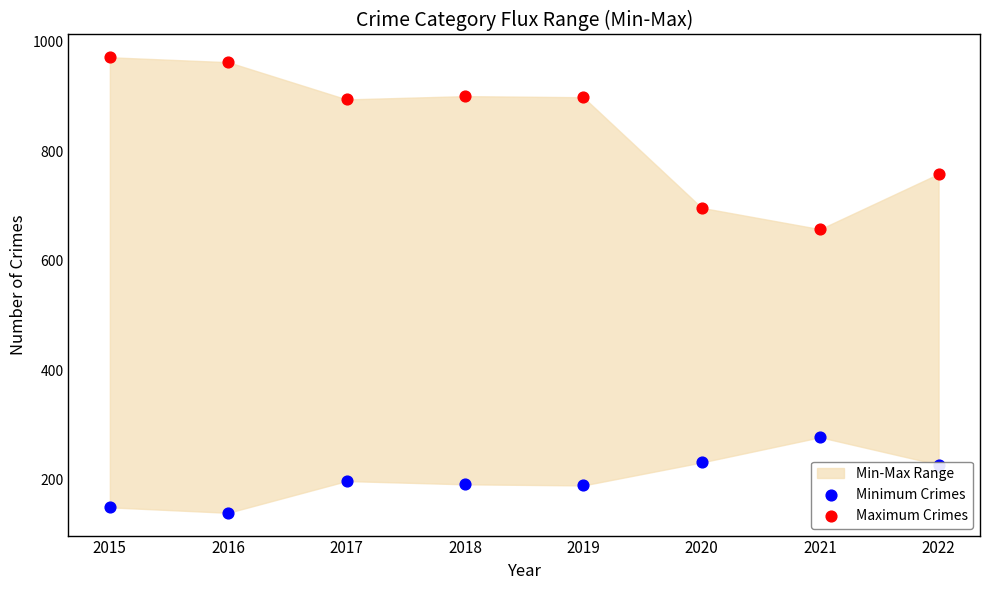

Is the value of Maximum Crimes at 2019 greater than the value of Minimum Crimes at 2018?

Yes